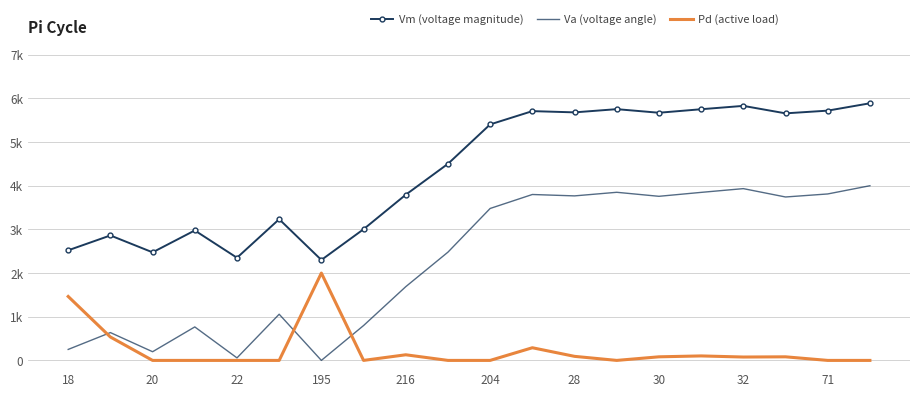

True or false: Va (voltage angle) and Vm (voltage magnitude) intersect in this chart.

False